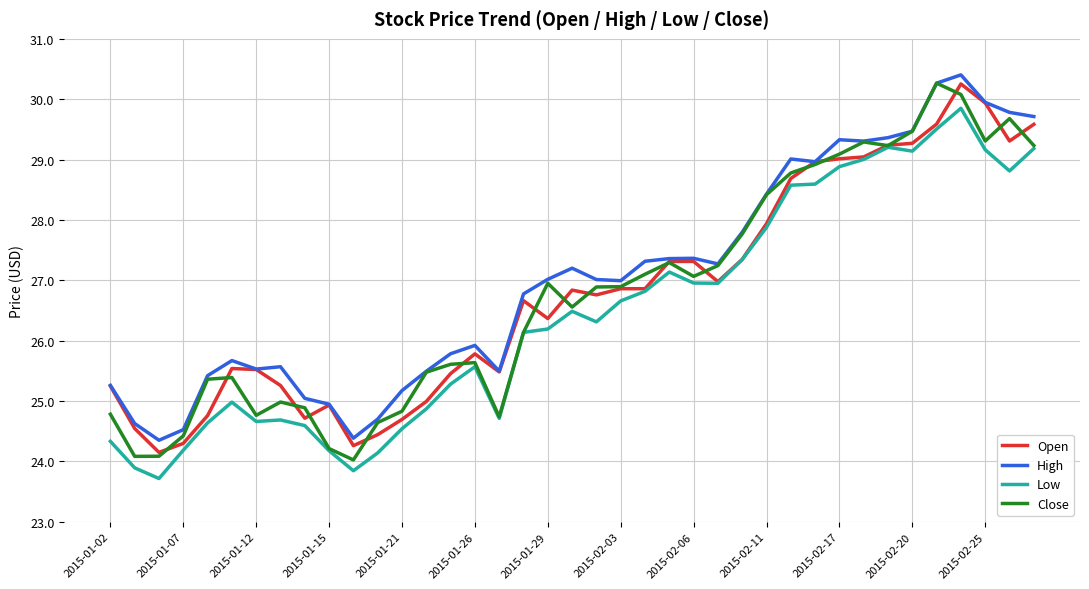

True or false: Low and High intersect in this chart.

False